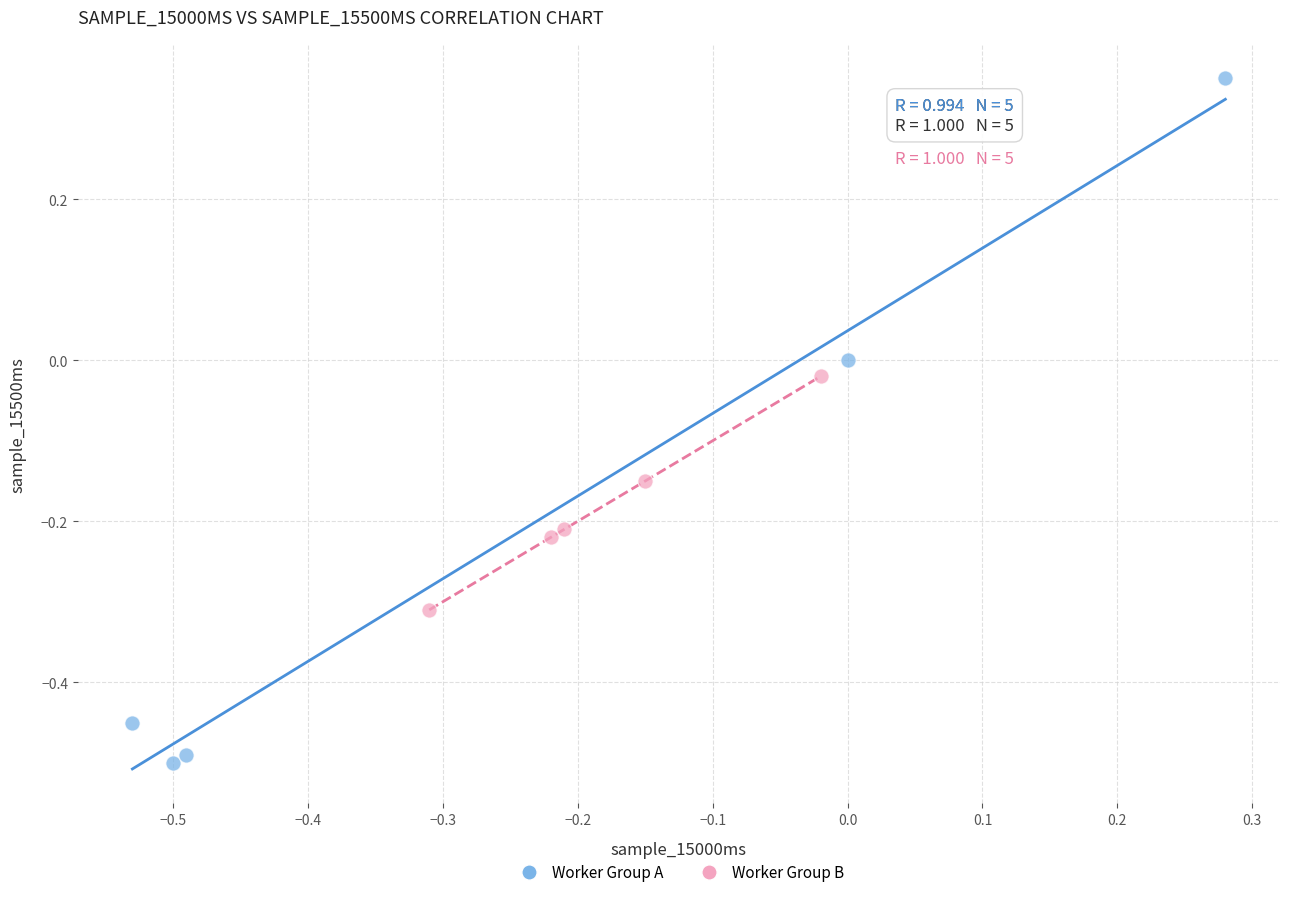

Which series has the widest spread of Y values?

Worker Group A